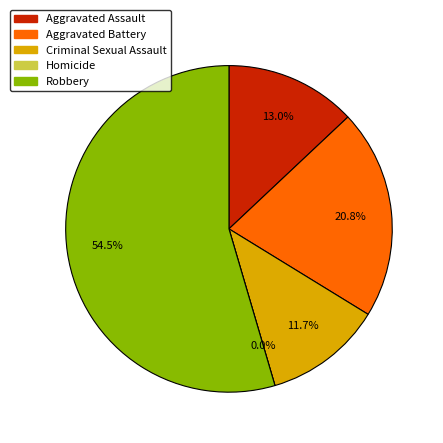

To the nearest percent, what portion does Aggravated Assault represent?

13%